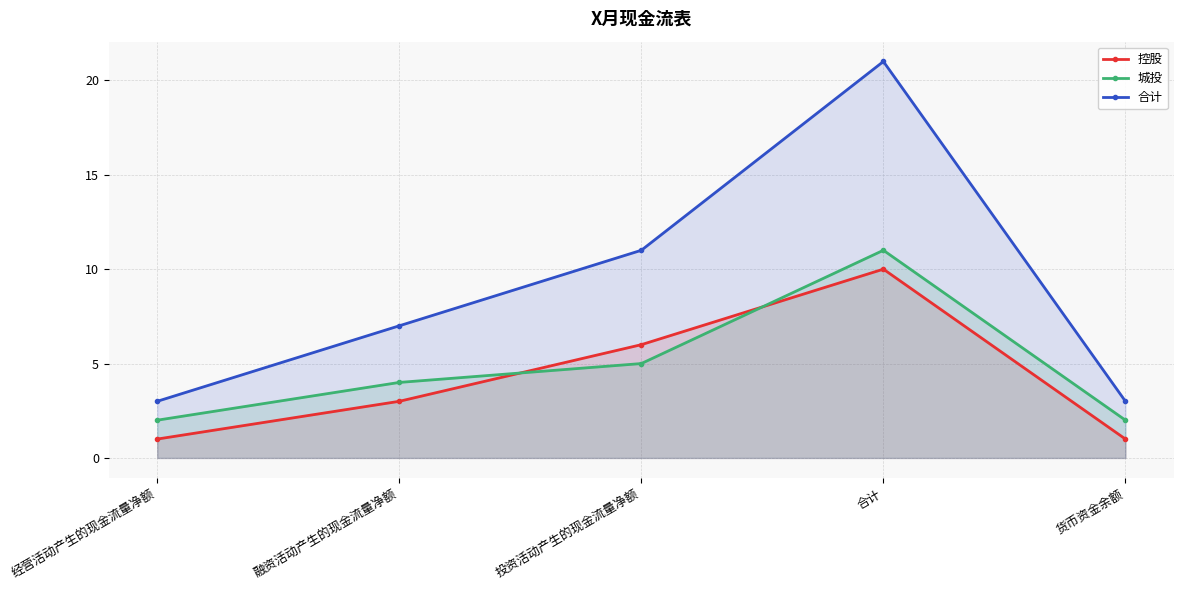

How many values in the 合计 series are below 7?

2